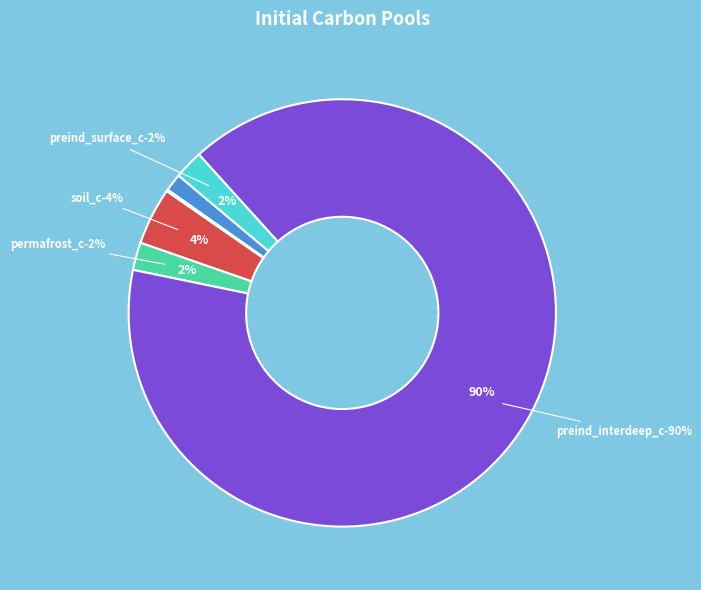

Is it true that preind_surface_c is 2% of the pie?

True